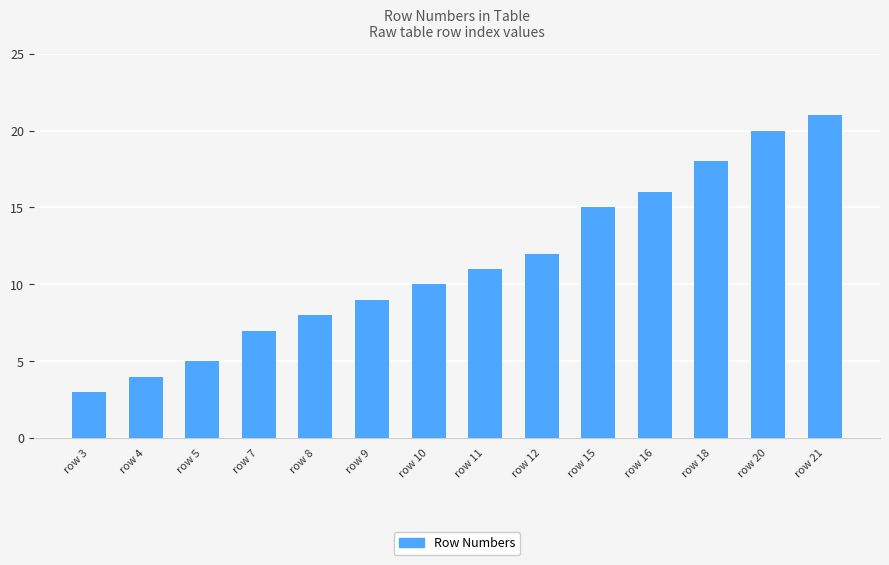

Reading left to right, extract all data points from this chart.

row 3=3	row 4=4	row 5=5	row 7=7	row 8=8	row 9=9	row 10=10	row 11=11	row 12=12	row 15=15	row 16=16	row 18=18	row 20=20	row 21=21